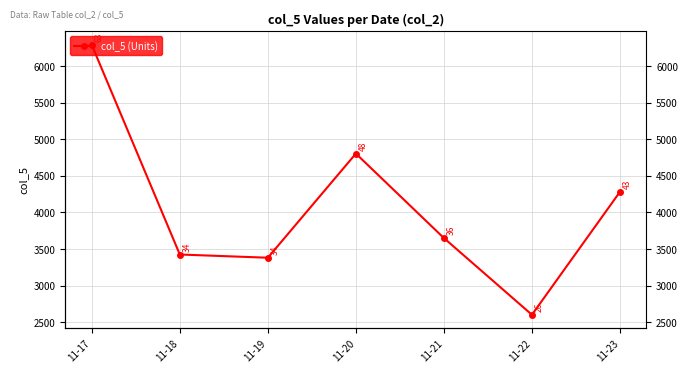

How many lines are shown in the chart?

1